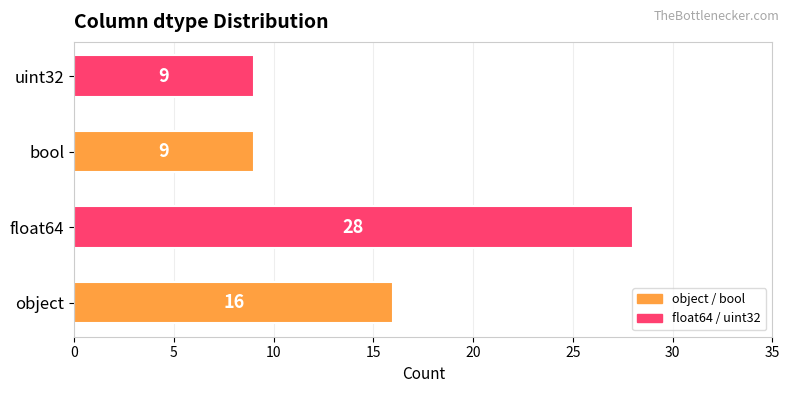

Which category has the highest value across all series?

float64